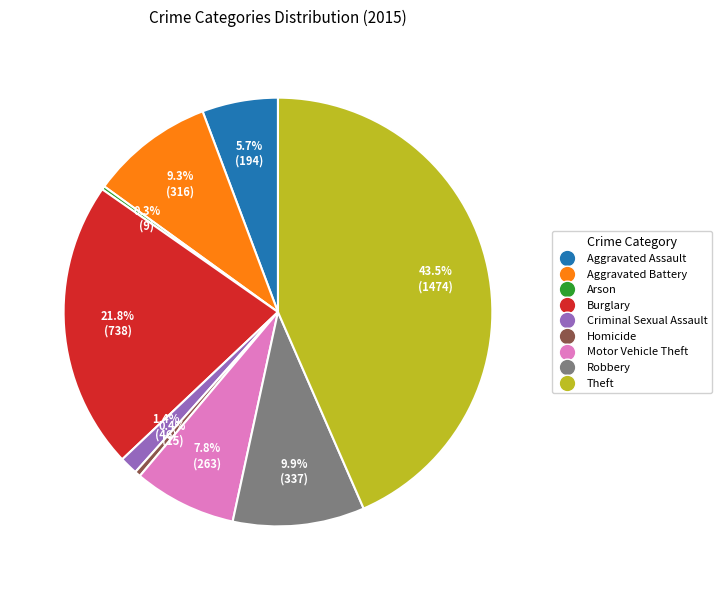

What is the largest slice in the pie chart?

Theft